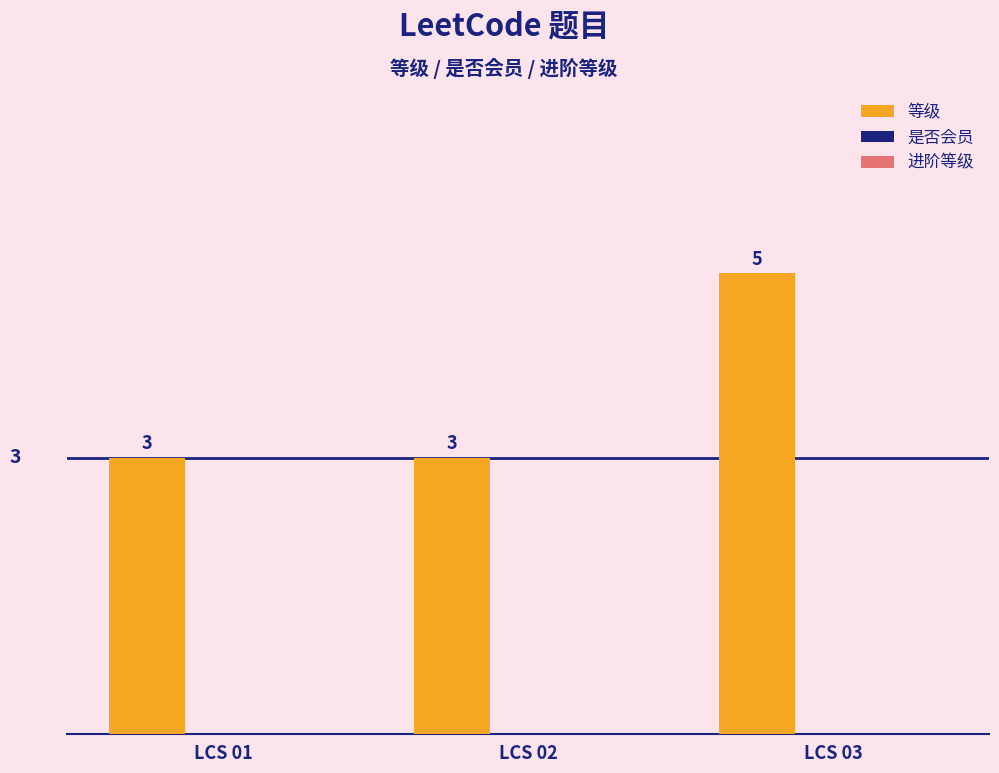

What is the value of the 3rd bar from the left?

5